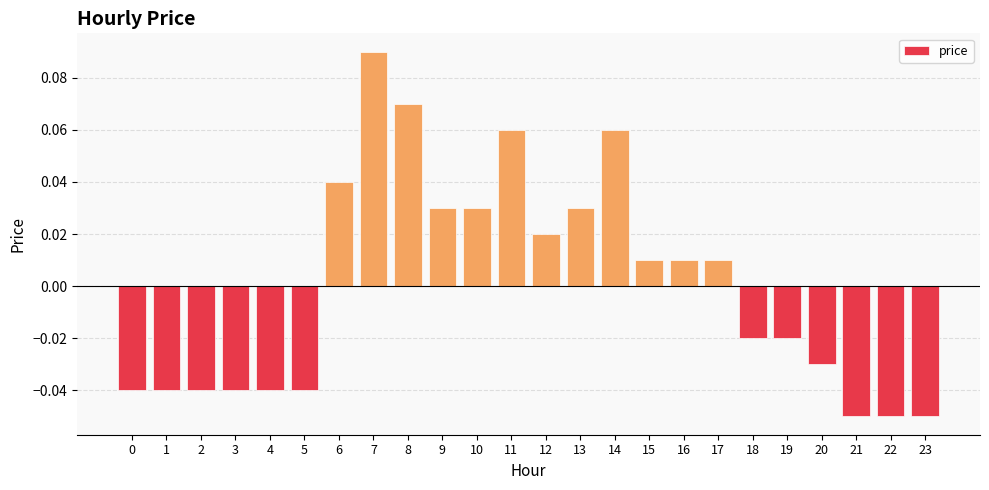

Between 7 and 18, which is larger?

7